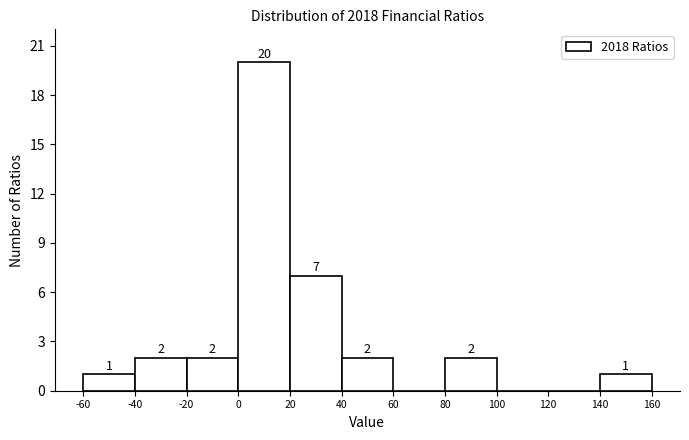

Over which range of the x-axis is the bar tallest?

0 to 20